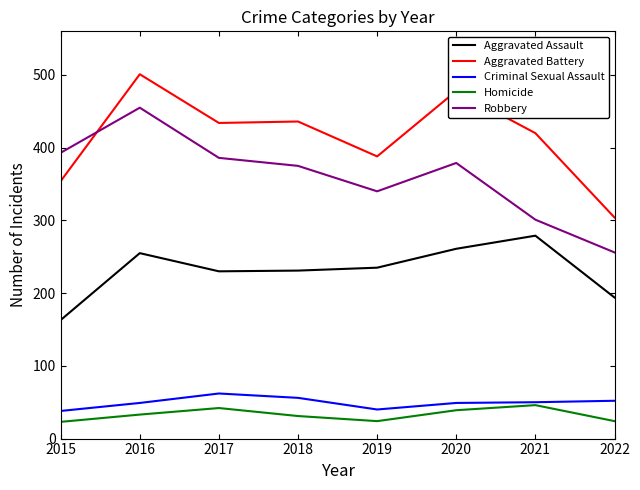

Which series has the largest range (max minus min)?

Robbery